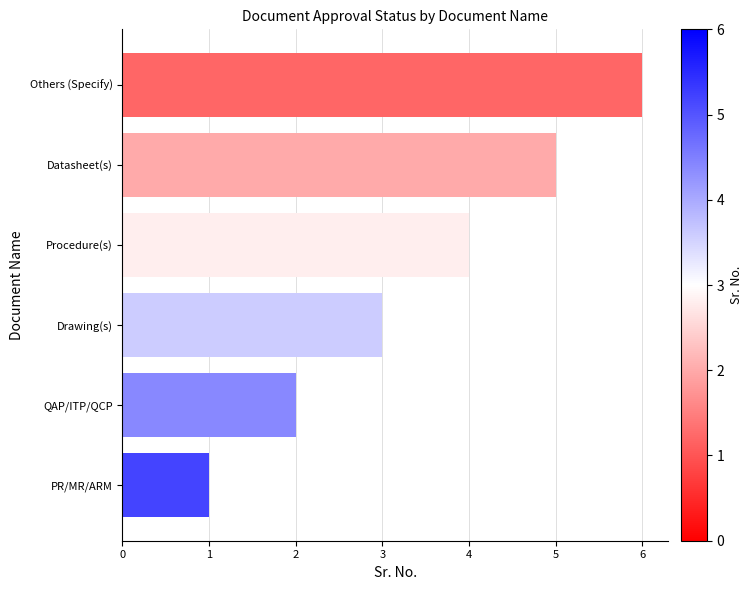

Does the chart contain any negative values?

No